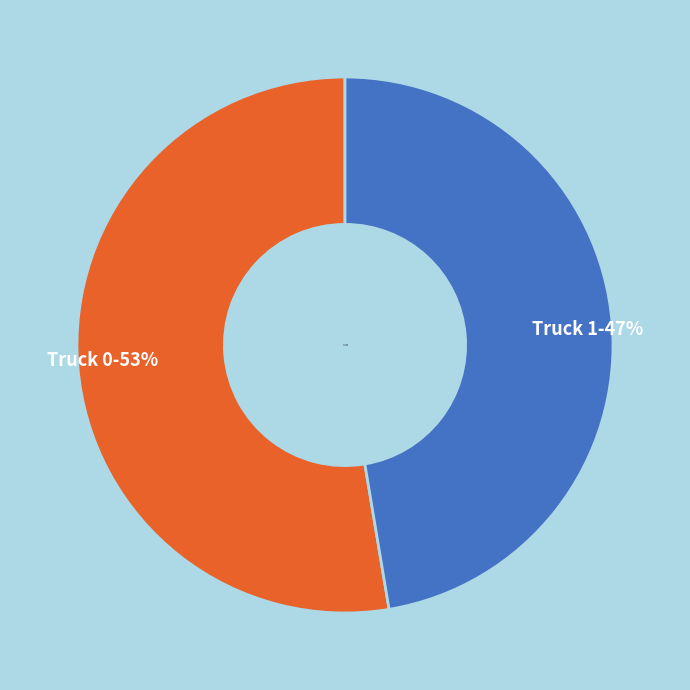

What is the ratio of the value at Truck 0 to the value at Truck 1?

1.1